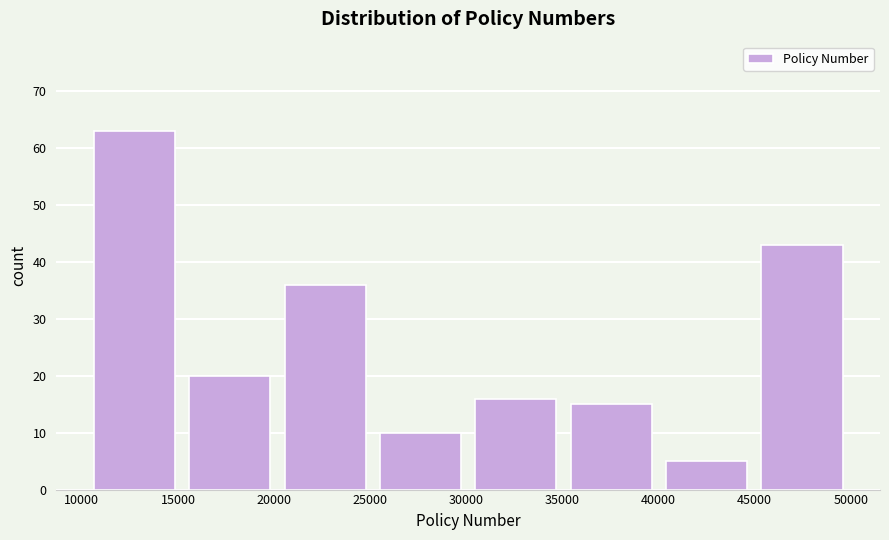

Which range on the x-axis has the tallest bar?

10000 to 15000